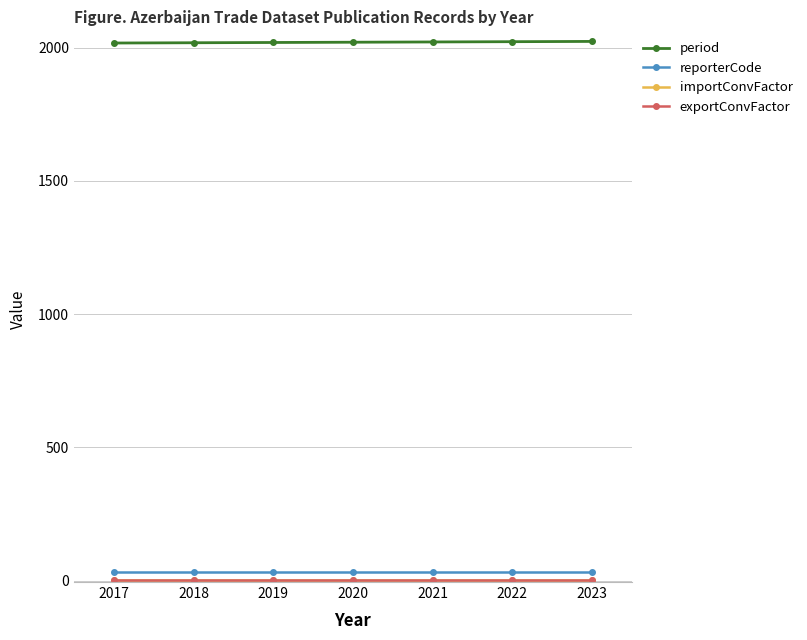

True or false: exportConvFactor has more than 0 points higher than both neighbors.

False